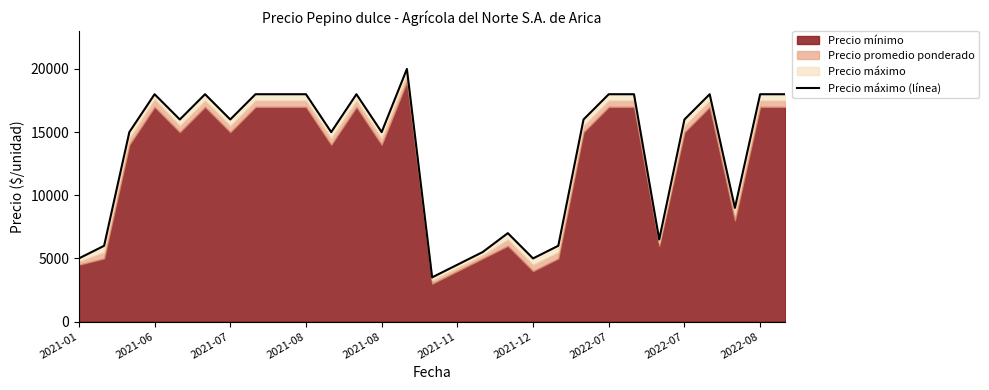

How many lines are shown in the chart?

1